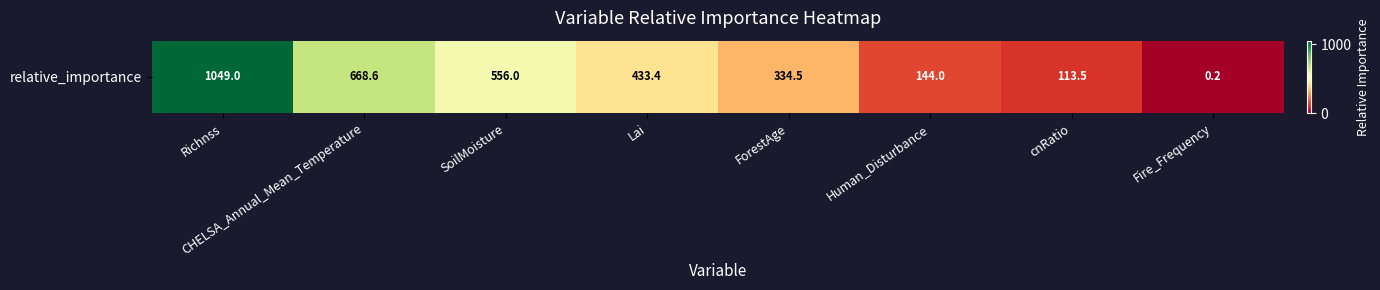

What is the sum of the values at Lai and Richnss?

1482.4